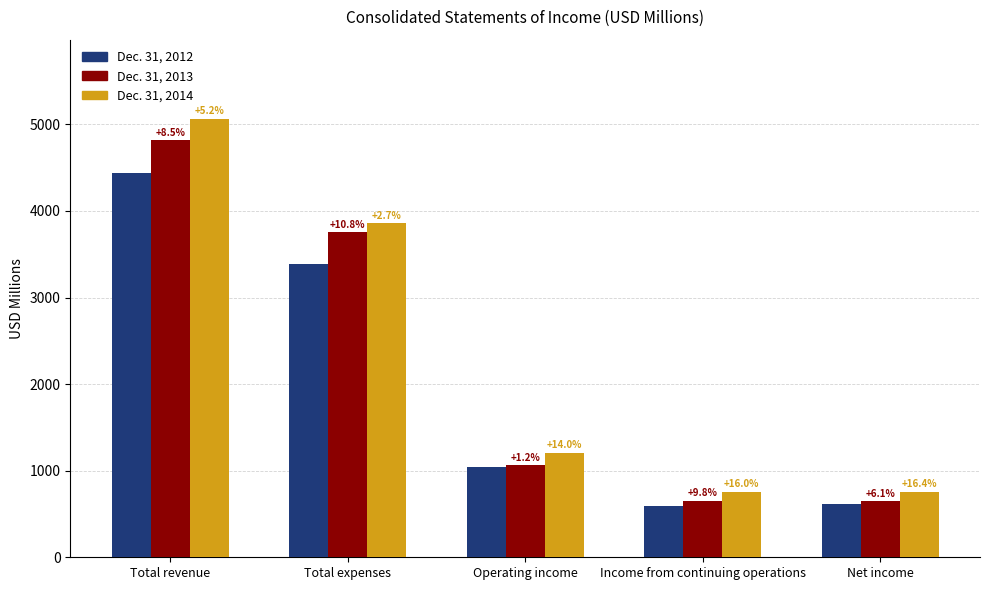

How many bars are there in total?

15